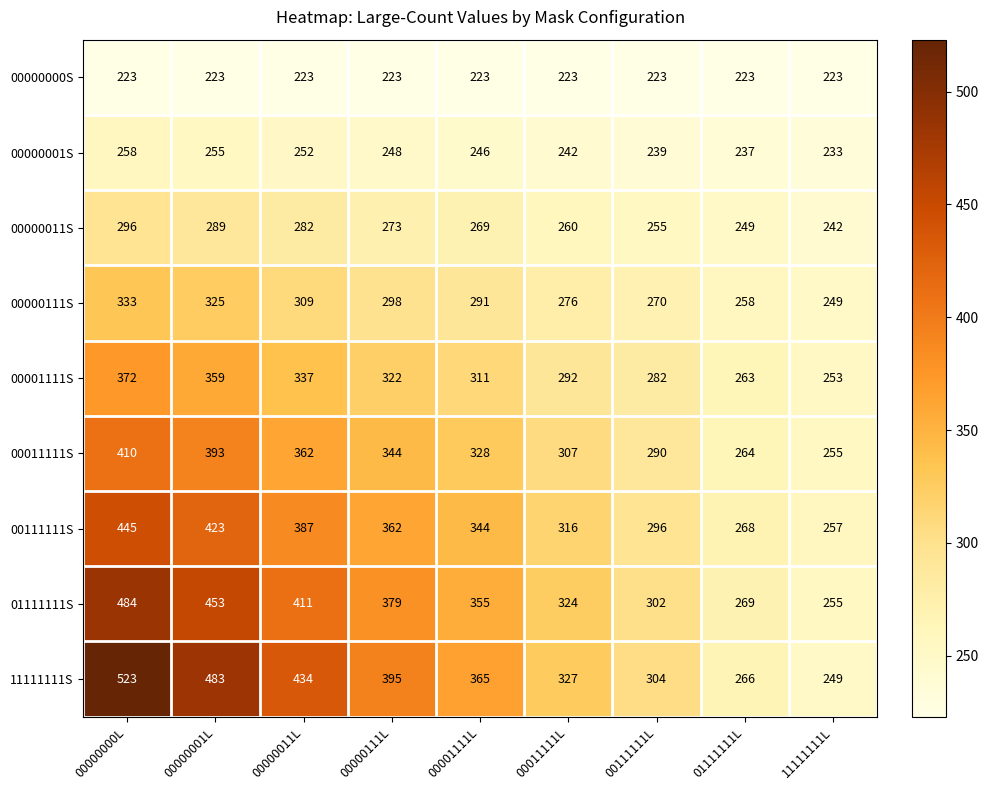

What is the maximum value shown in the chart?

523